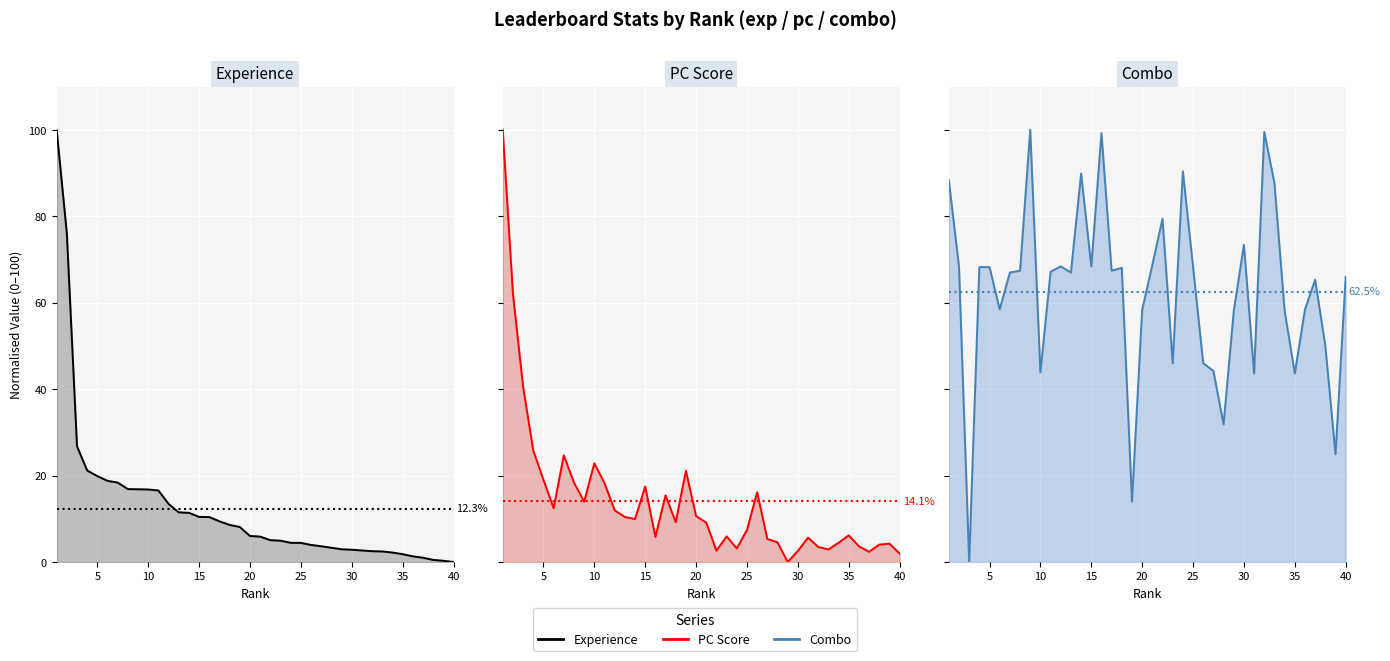

True or false: Experience has a value of 1.8 at 35.

True